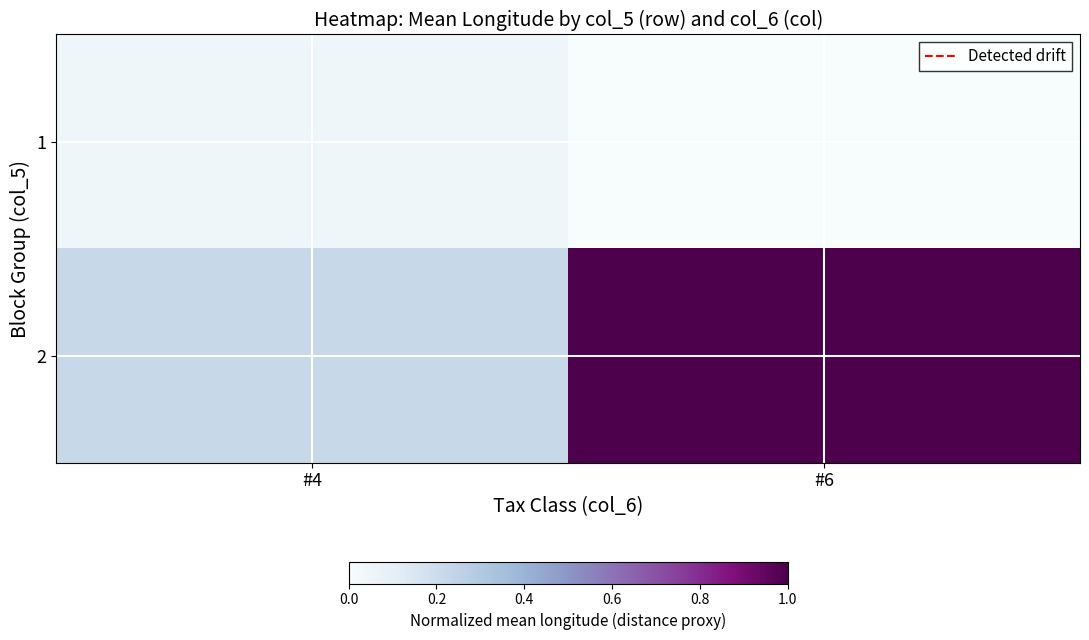

Rank the series by their average value, from highest to lowest.

2, 1